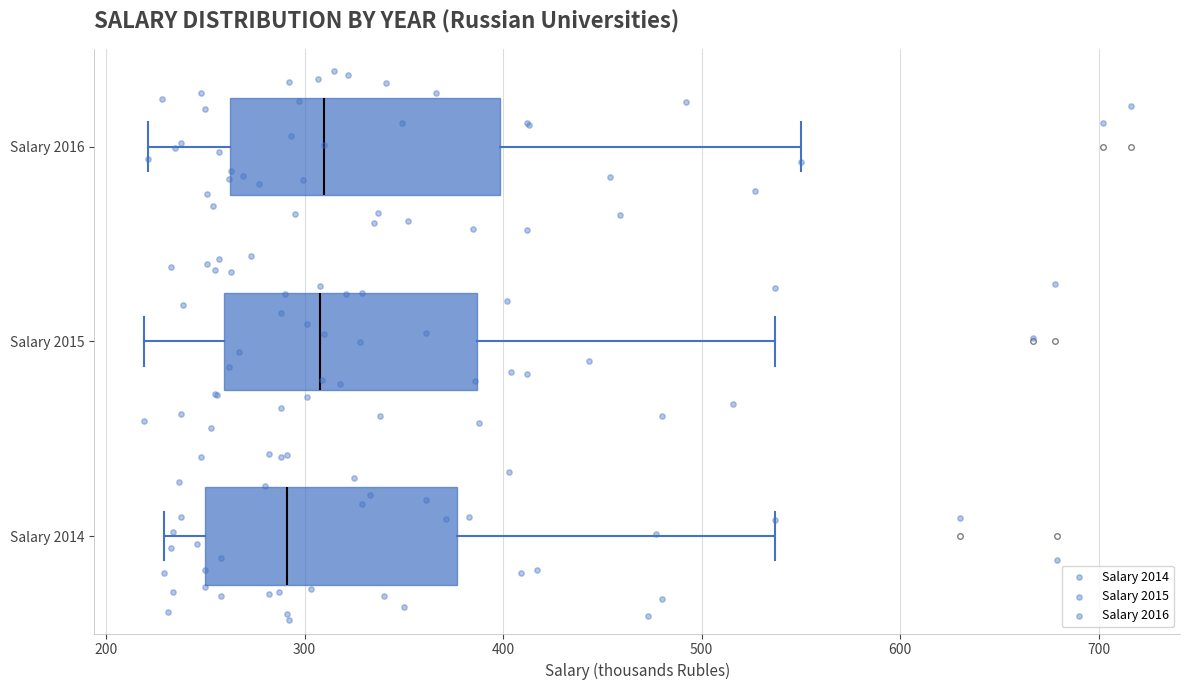

Reading bottom to top, transcribe this box plot: for each box, give where its median line is, the range the box spans, and where its two whiskers end, as read against the x-axis. The values are not printed on the chart, so give them approximately, as read against the axis.

Salary 2014: median 290, box 250 to 380, whiskers 230 to 540
Salary 2015: median 310, box 260 to 390, whiskers 220 to 540
Salary 2016: median 310, box 260 to 400, whiskers 220 to 550